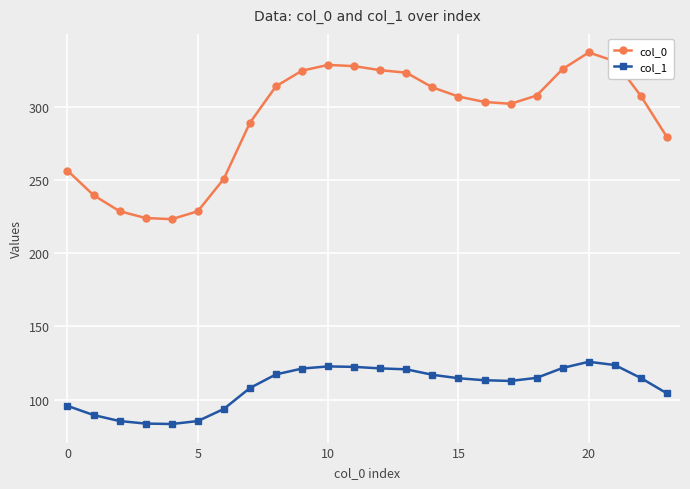

Rank the series by their maximum value, from highest to lowest.

col_0, col_1